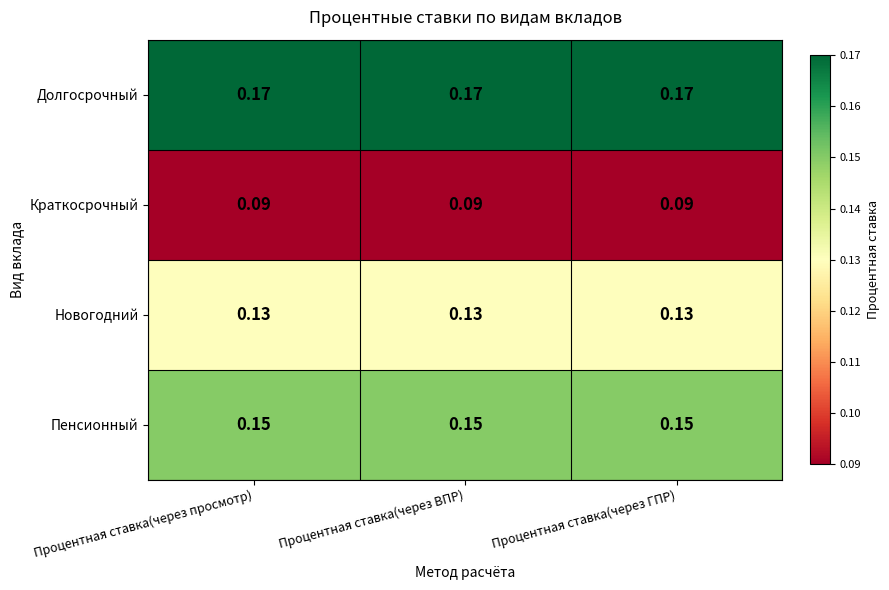

List the series in order of their overall mean, highest first.

Долгосрочный, Пенсионный, Новогодний, Краткосрочный